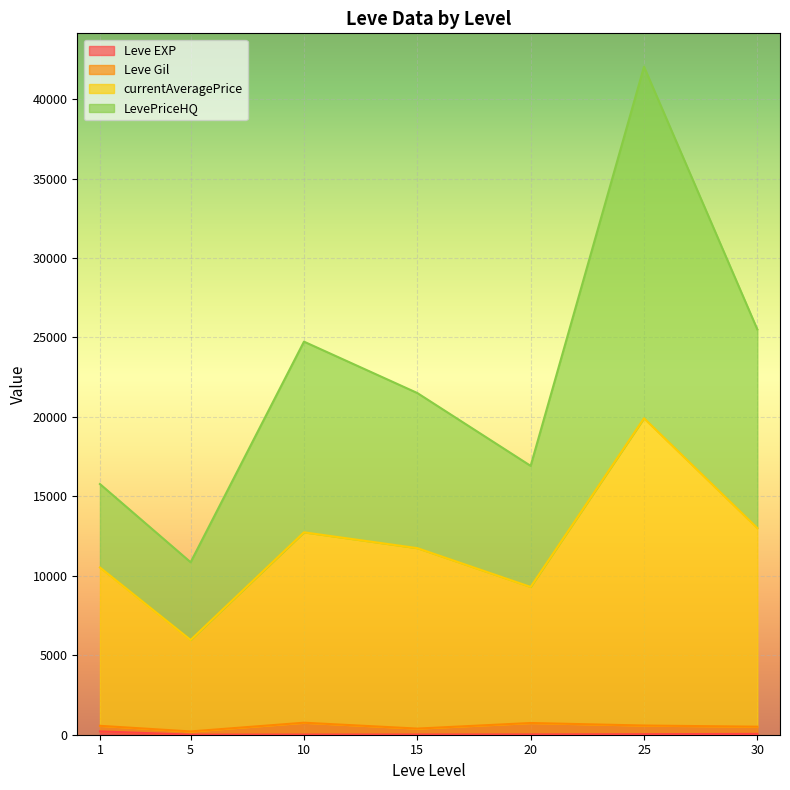

What is the average value of the LevePriceHQ series?

10497